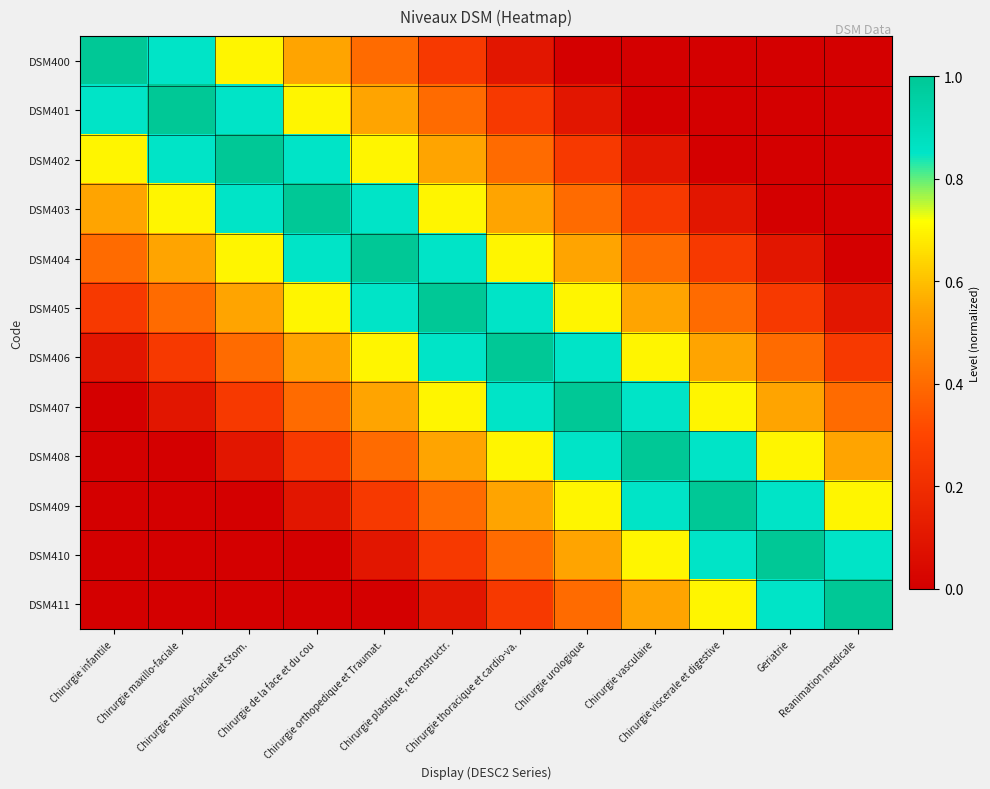

List the series in order of their peak value, lowest first.

DSM400, DSM401, DSM402, DSM403, DSM404, DSM405, DSM406, DSM407, DSM408, DSM409, DSM410, DSM411